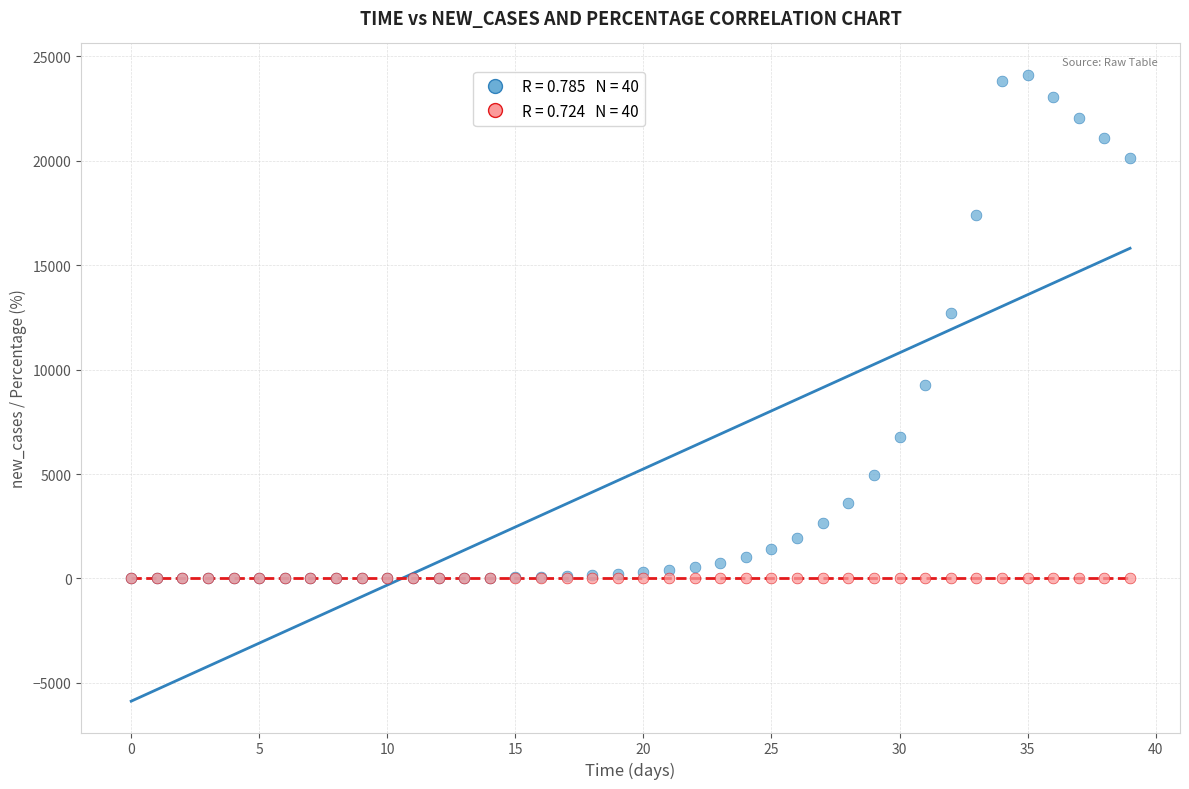

Across all series, what Y value is closest to 12055?

12705.0